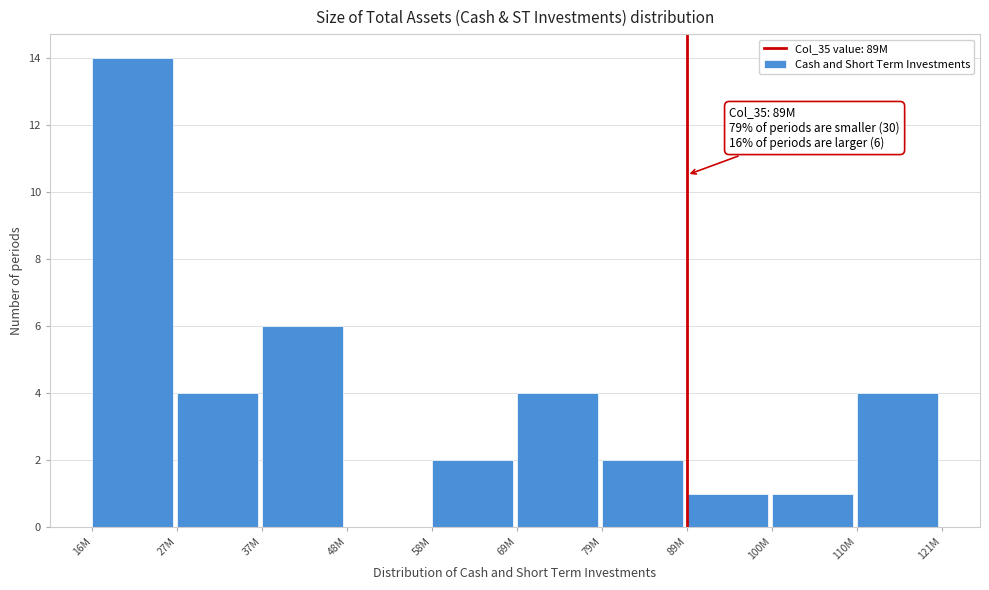

Reading left to right, extract all data points from this chart.

16M=14	27M=4	37M=6	48M=0	58M=2	69M=4	79M=2	89M=1	100M=1	110M=4